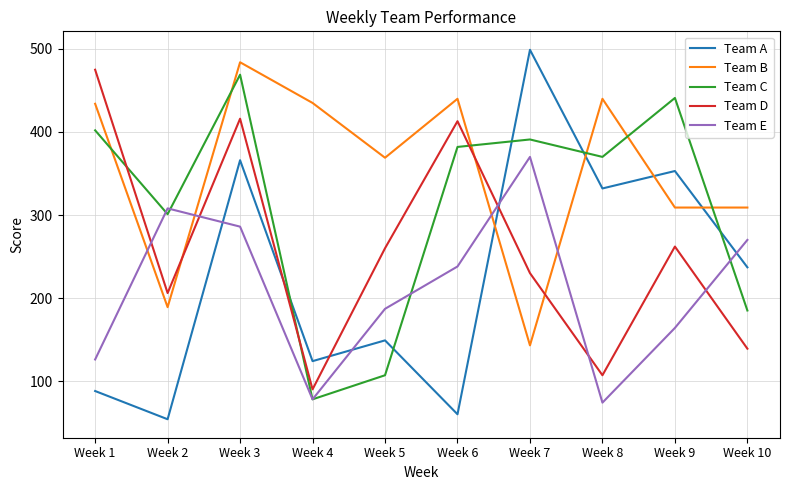

At which label does Team C reach its peak?

Week 3